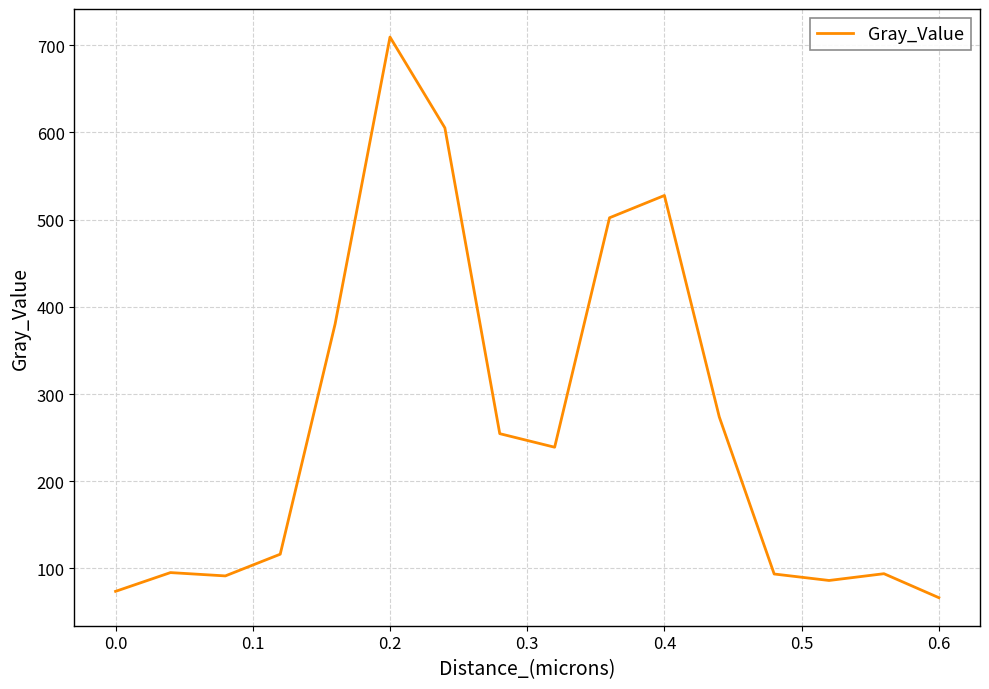

What is the difference between the maximum and minimum values?

642.9